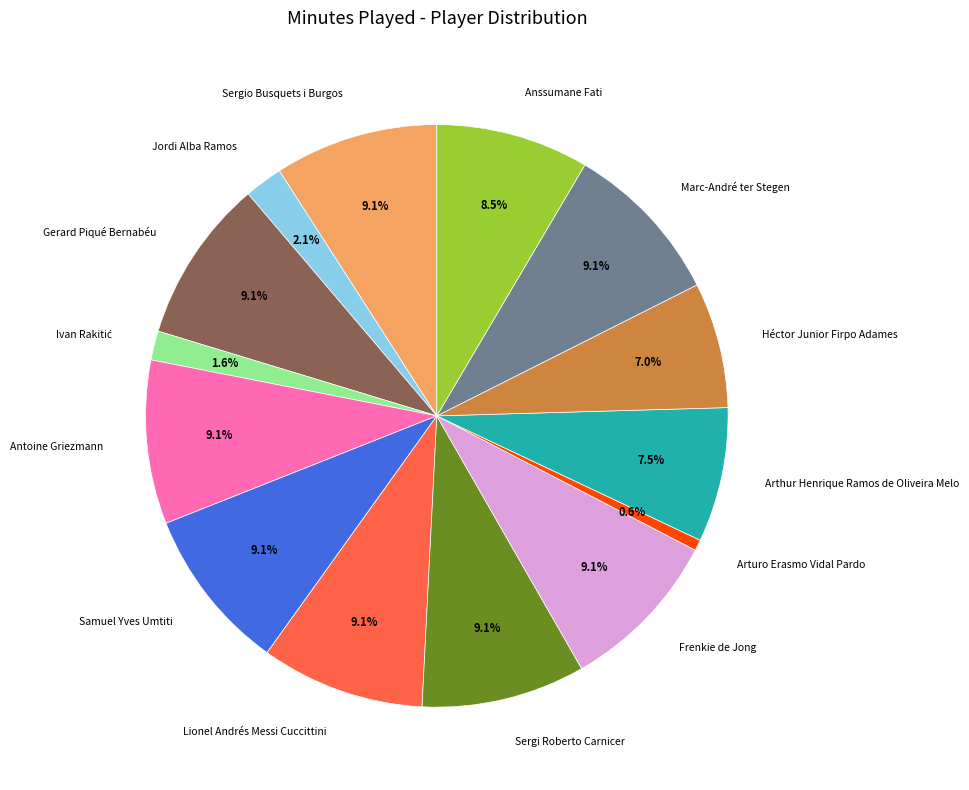

Which has a higher value, Gerard Piqué Bernabéu or Arthur Henrique Ramos de Oliveira Melo?

Gerard Piqué Bernabéu